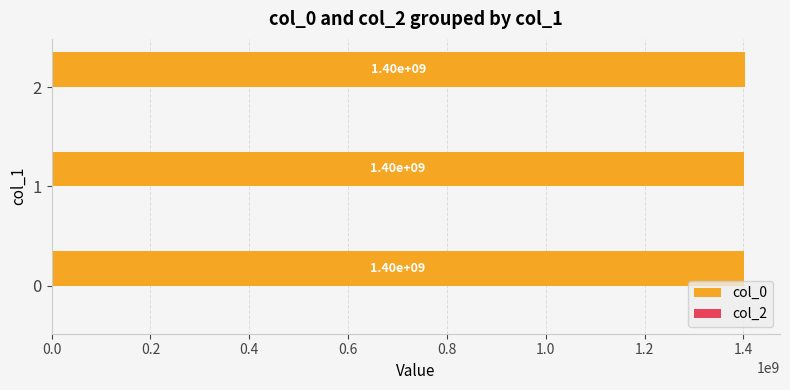

The chart shows a value of 454439526.5 at 1. True or false?

False